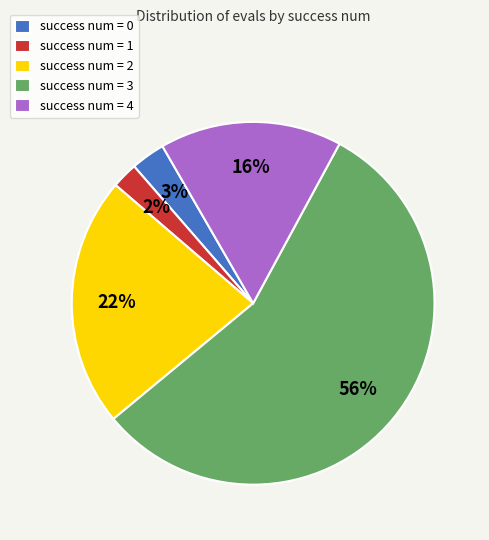

To the nearest percent, what is the average slice percentage?

20%